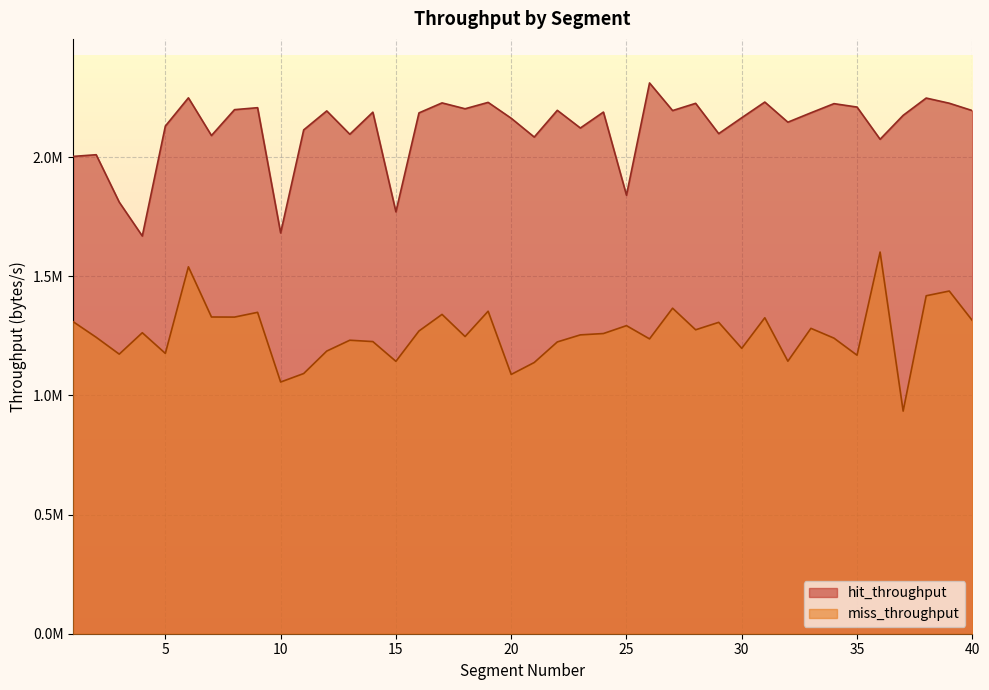

What is the difference between the maximum and minimum values in the miss_throughput series?

667337.7